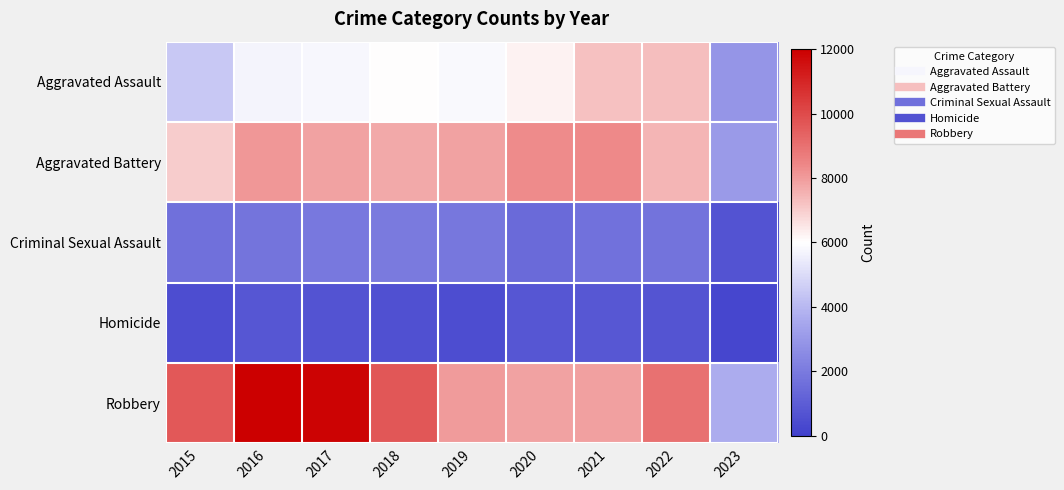

Reading right to left, transcribe all the data shown in this chart.

Aggravated Assault: 2023=2952	2022=7277	2021=7243	2020=6263	2019=5841	2018=6001	2017=5793	2016=5712	2015=4480
Aggravated Battery: 2023=3057	2022=7487	2021=8346	2020=8319	2019=7857	2018=7734	2017=7845	2016=8085	2015=7018
Criminal Sexual Assault: 2023=689	2022=1757	2021=1694	2020=1460	2019=1886	2018=1989	2017=1951	2016=1823	2015=1676
Homicide: 2023=235	2022=717	2021=804	2020=787	2019=498	2018=589	2017=672	2016=786	2015=496
Robbery: 2023=3695	2022=8966	2021=7917	2020=7855	2019=7994	2018=9680	2017=11880	2016=11960	2015=9638